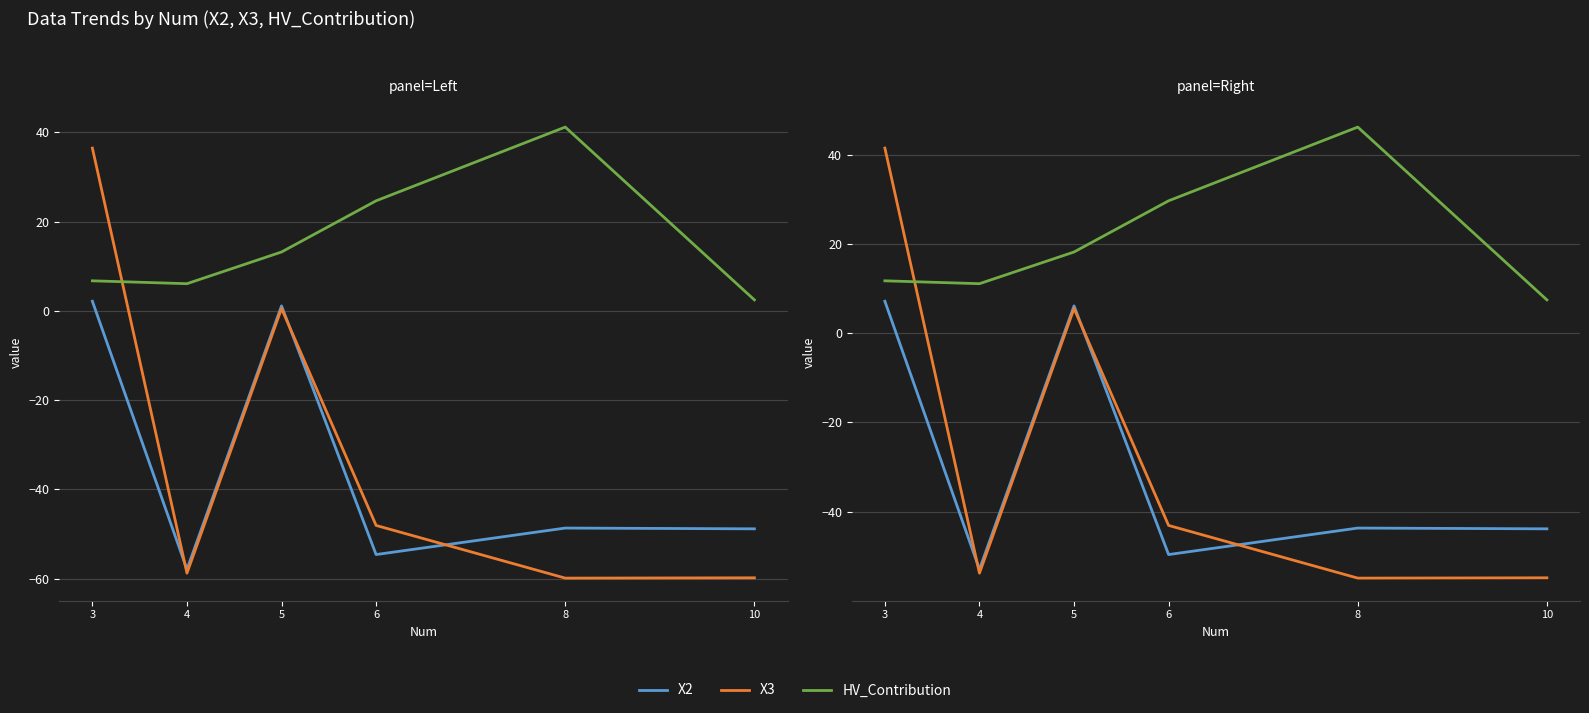

What is the sum of the HV_Contribution values at 4 and 5?

29.3